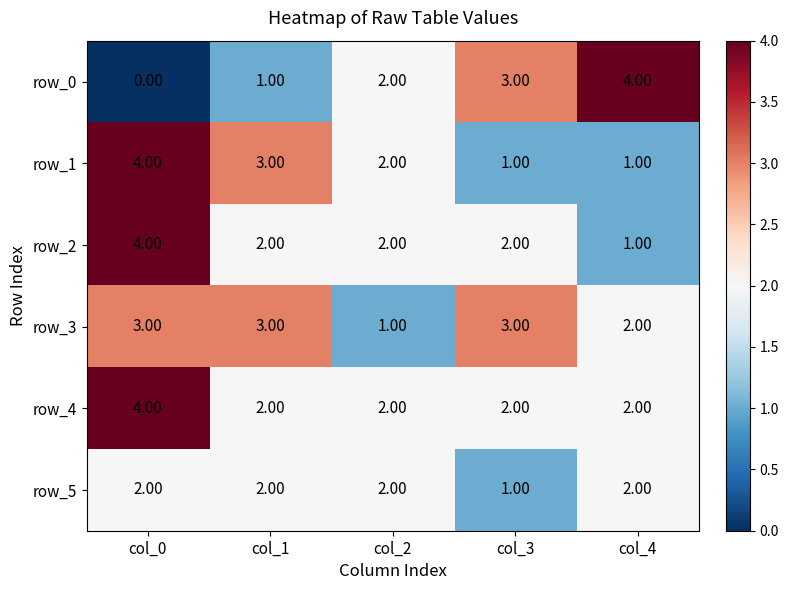

What is the sum of the row_0 values at col_4 and col_2?

6